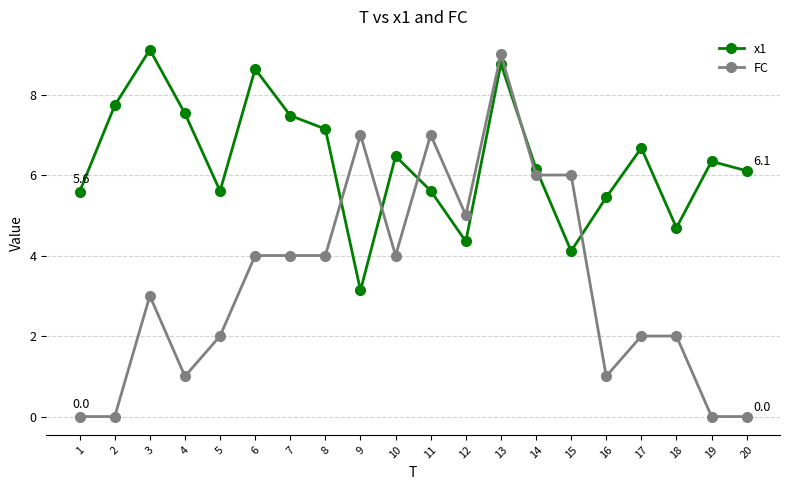

Between 3 and 10, which series saw the biggest shift?

x1